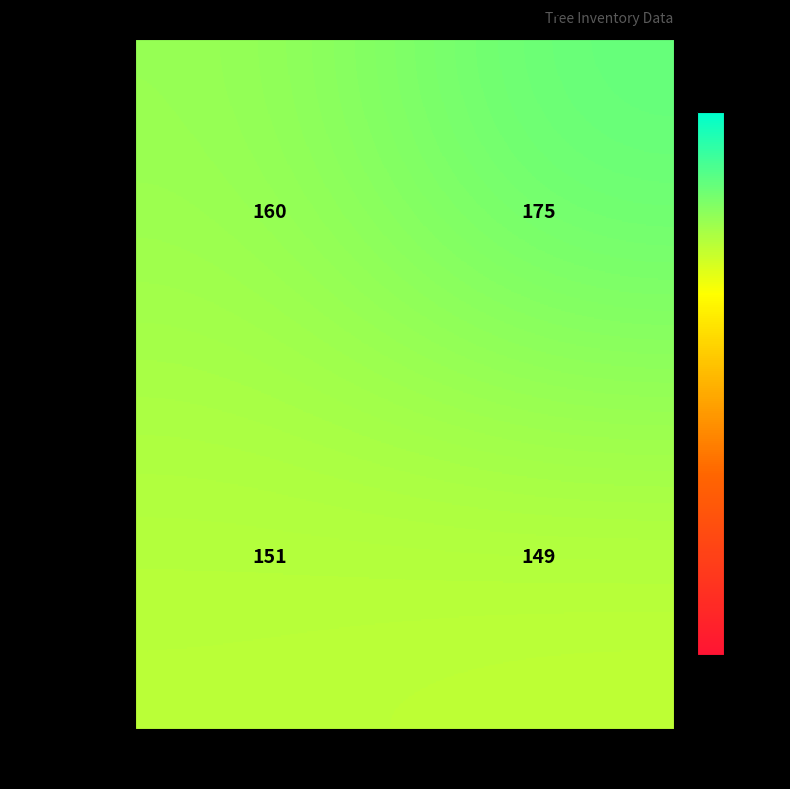

The 2_878_2_IFN2 series shows 272 at dbh_1. True or false?

False